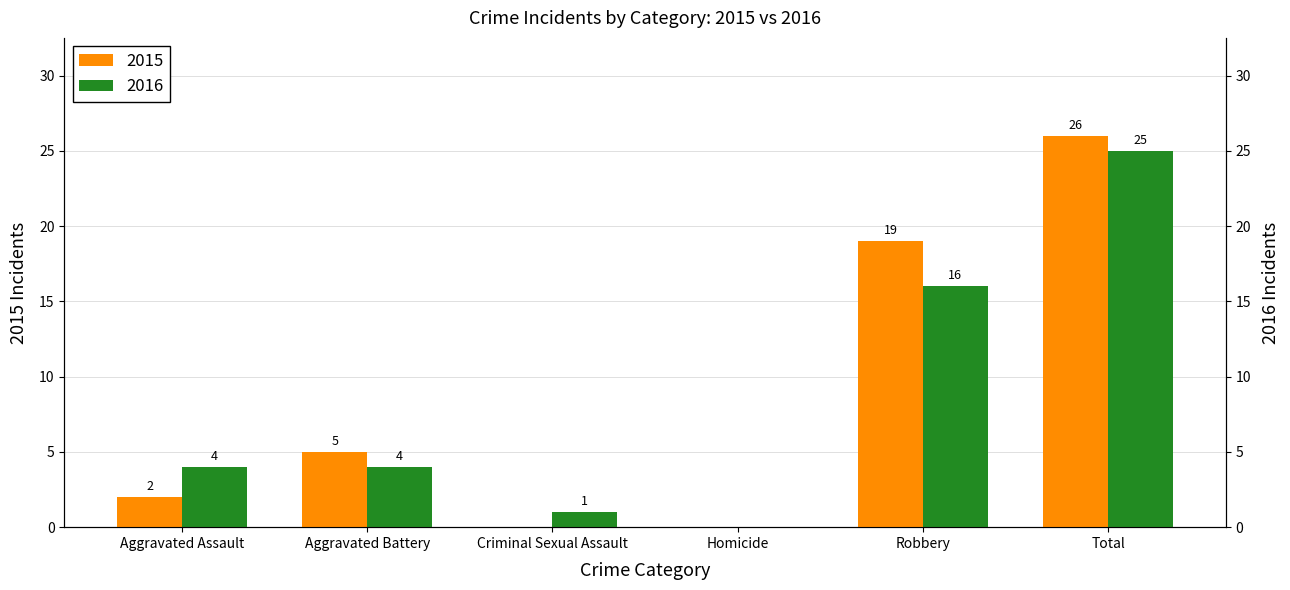

What is the maximum value for 2016?

25